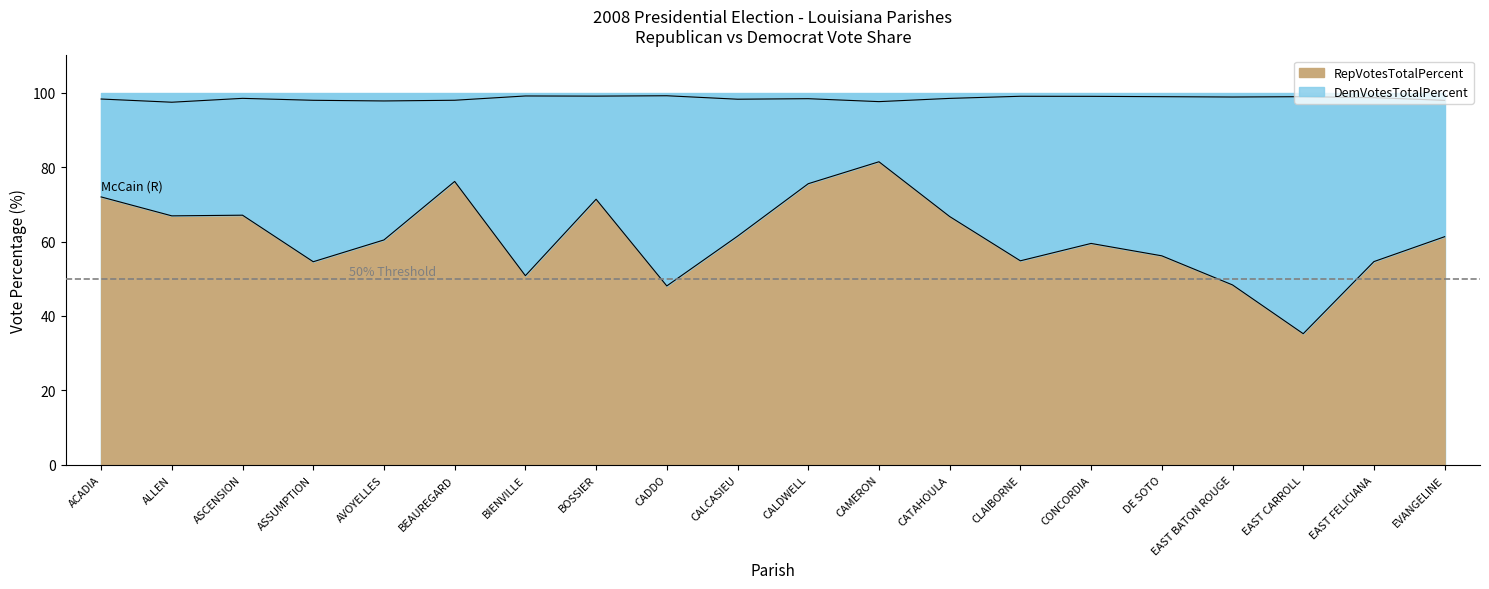

What is the difference between the second highest and second lowest values?

28.1